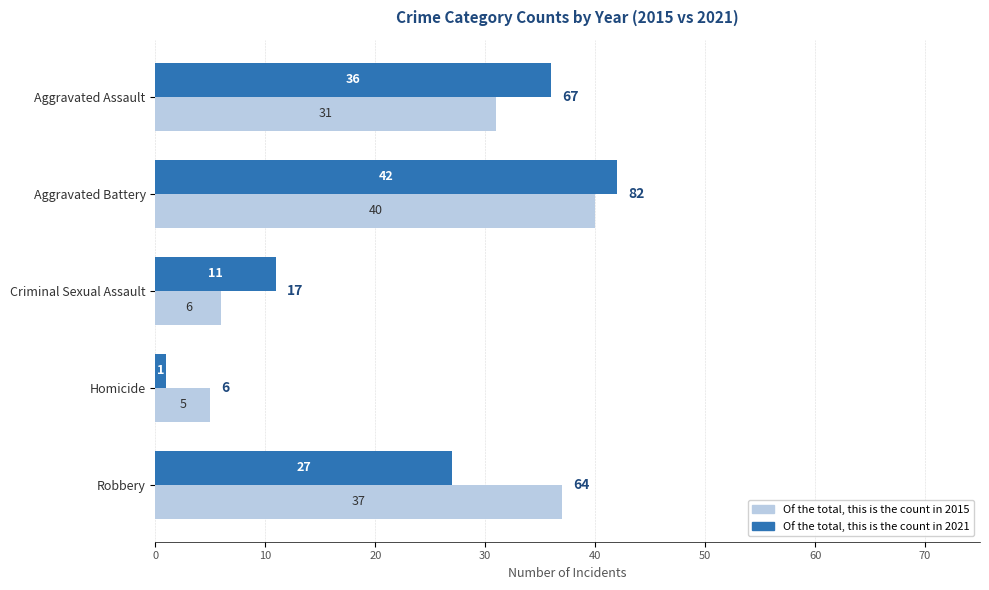

What is the difference between the highest and lowest values at Homicide?

4